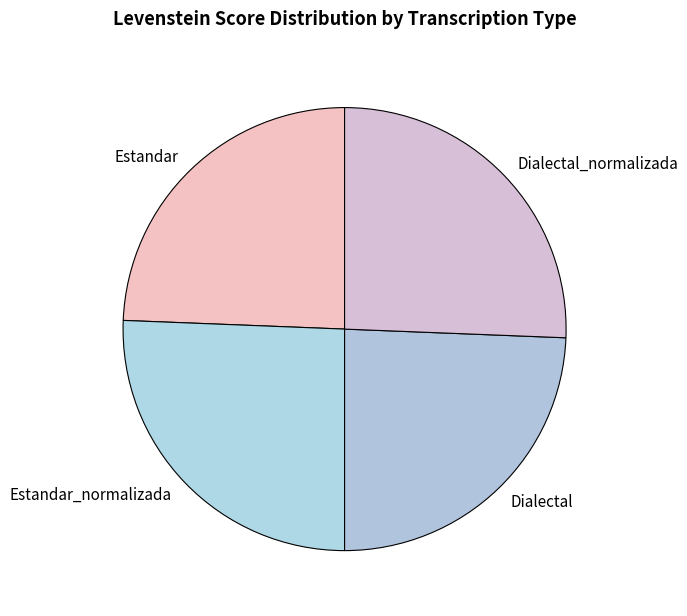

Does any single category account for the majority?

No